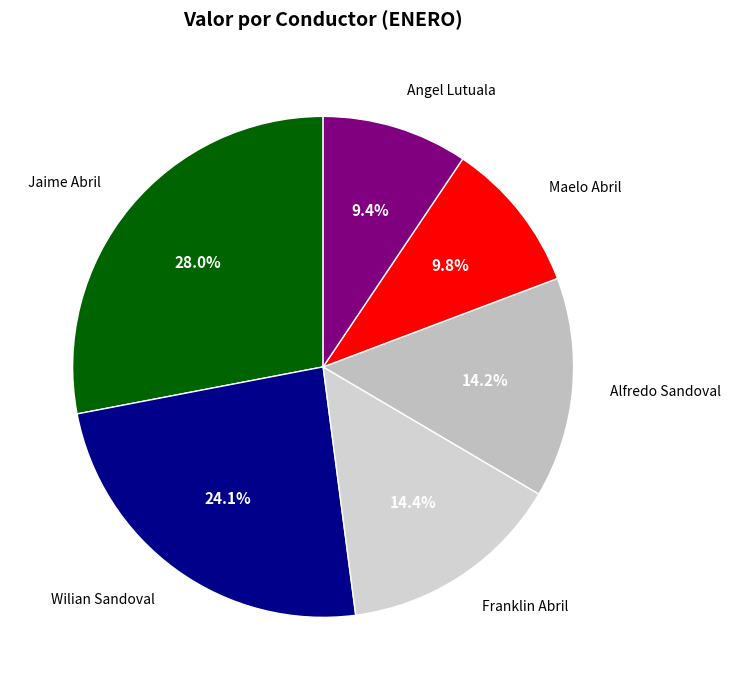

To the nearest percent, what is the difference between the largest and smallest slice percentages?

19%